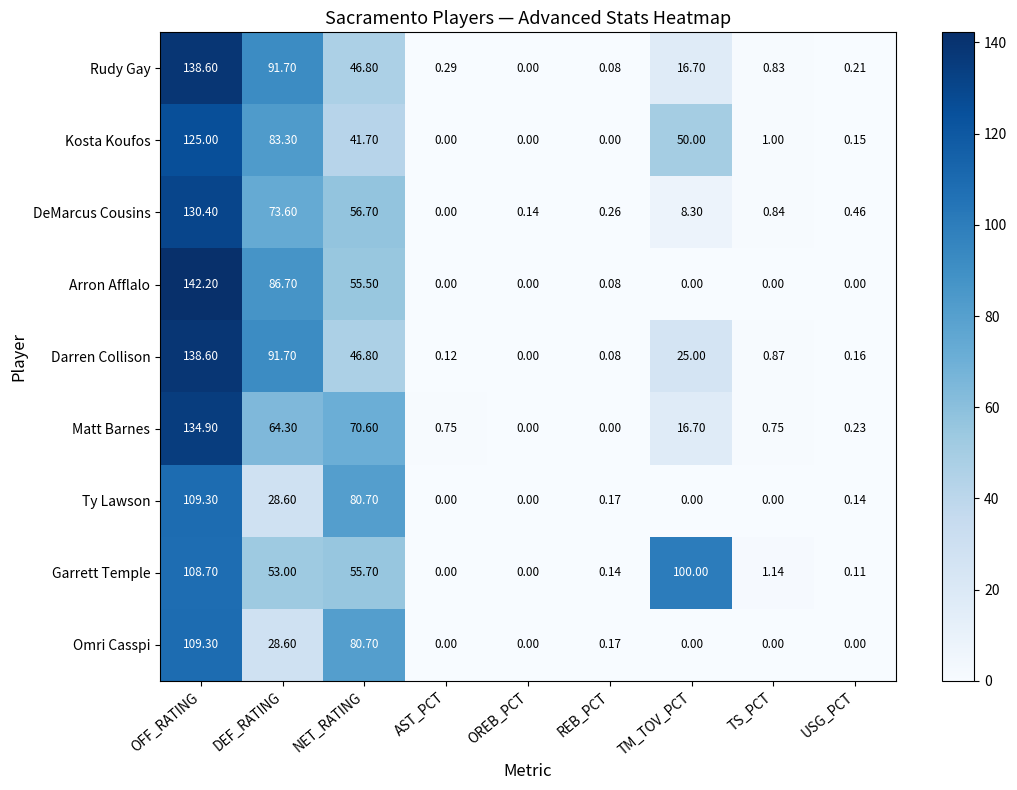

At which label is Darren Collison closest to 69?

NET_RATING